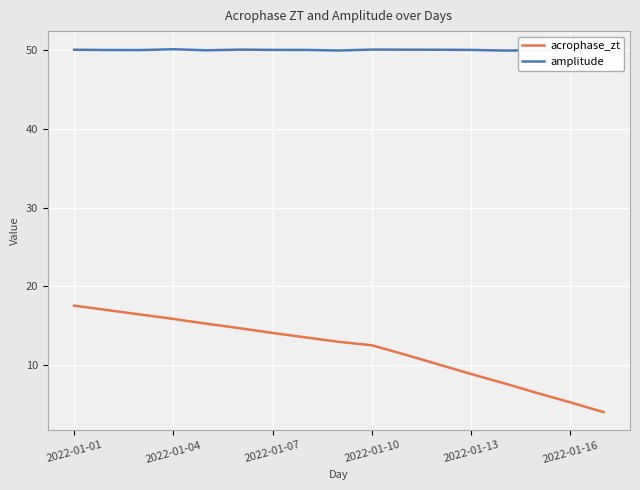

What is the maximum value shown in the chart?

50.1